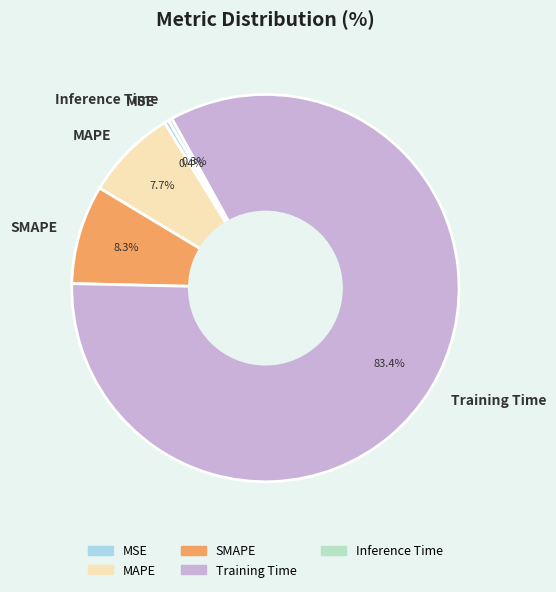

Do MSE and Inference Time together represent more than half of the pie?

No